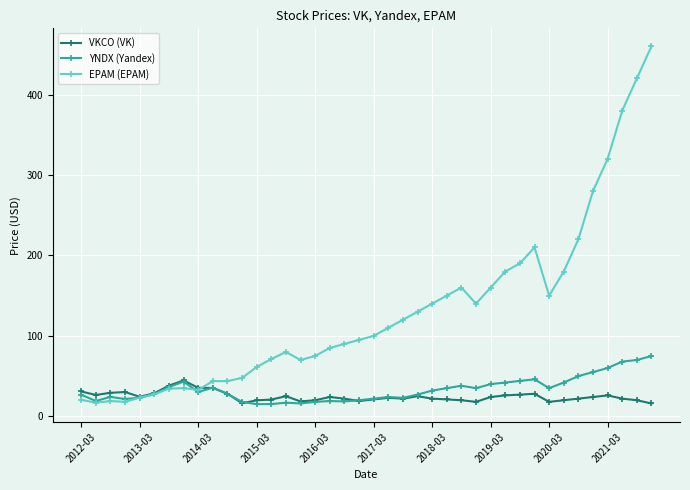

What is the average value of the EPAM (EPAM) series?

129.8